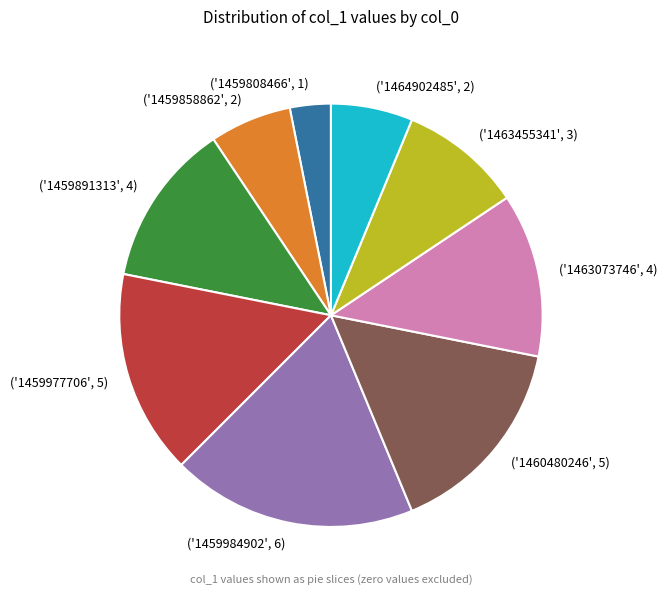

Is the sum of ('1460480246', 5) and ('1459808466', 1) greater than half?

No